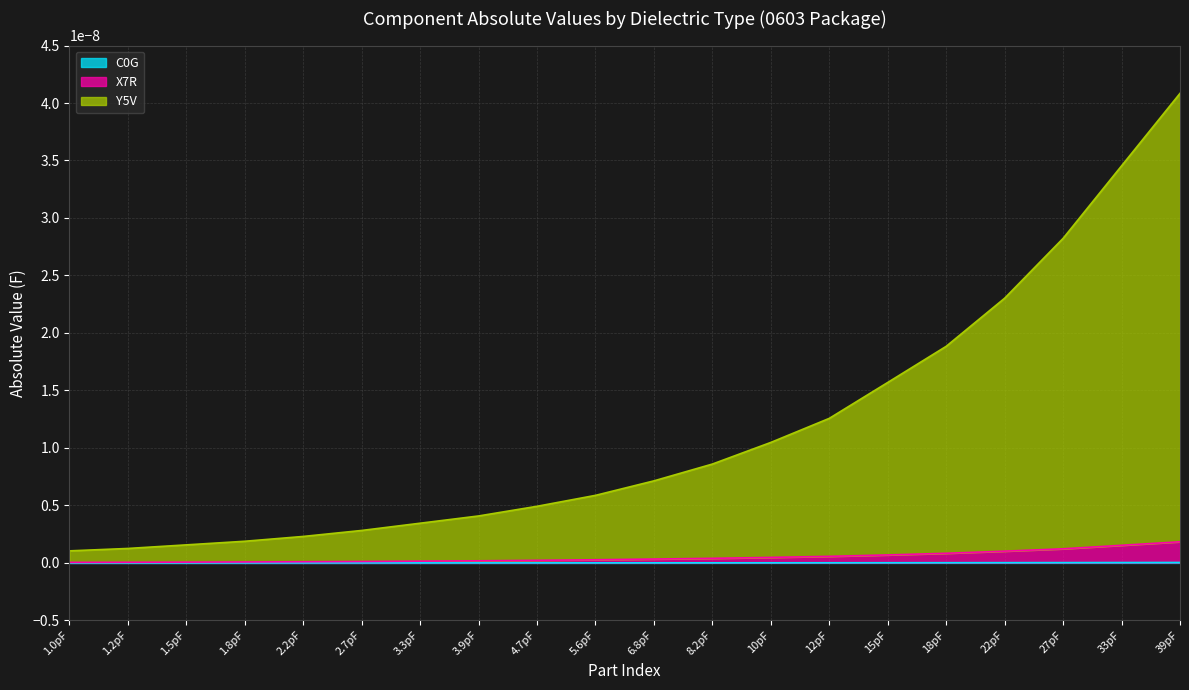

What are all the series names shown in the legend?

C0G, X7R, Y5V